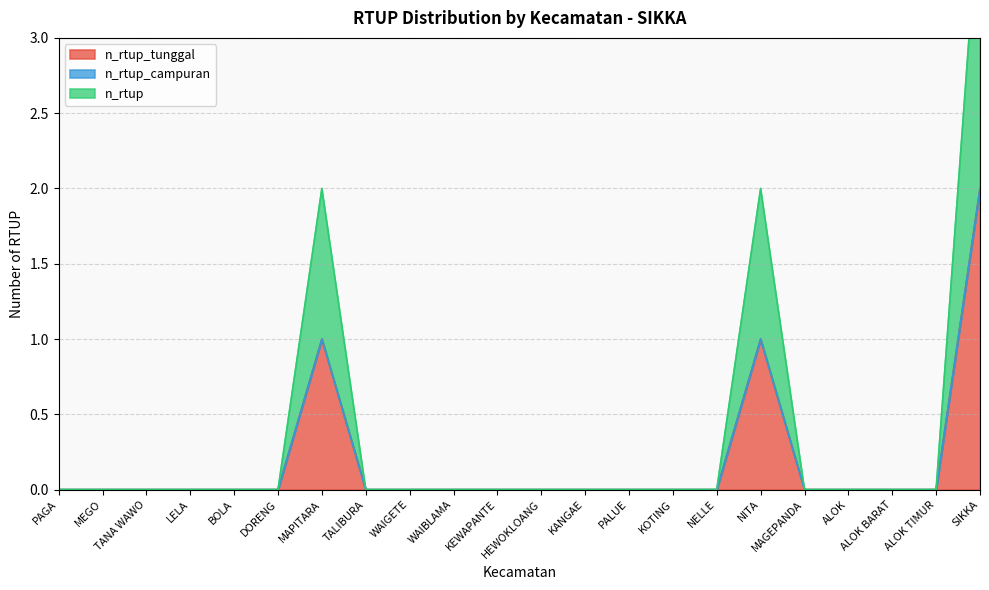

What is the sum of all n_rtup_tunggal values?

4